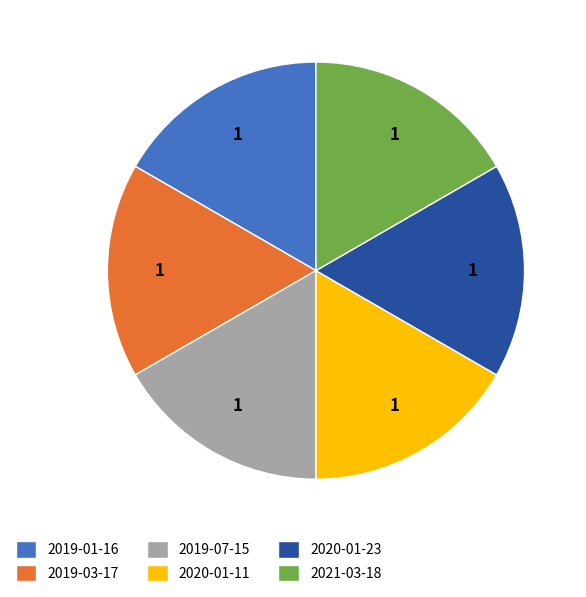

How many segments does this pie chart have?

6